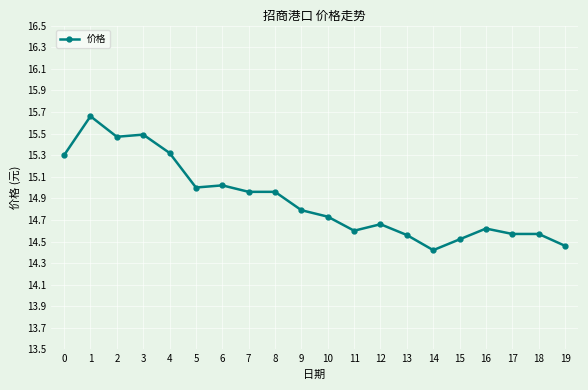

What is the approximate value at 2?

15.5